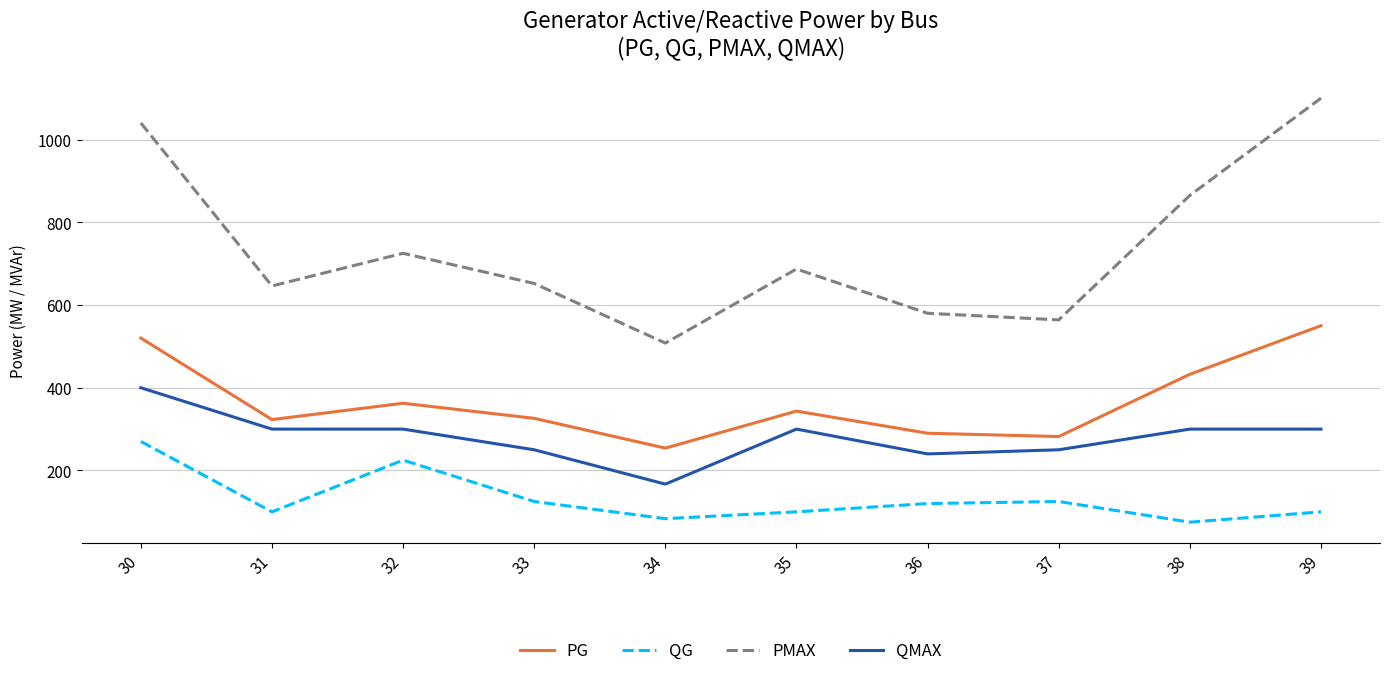

True or false: PG and QG intersect in this chart.

False